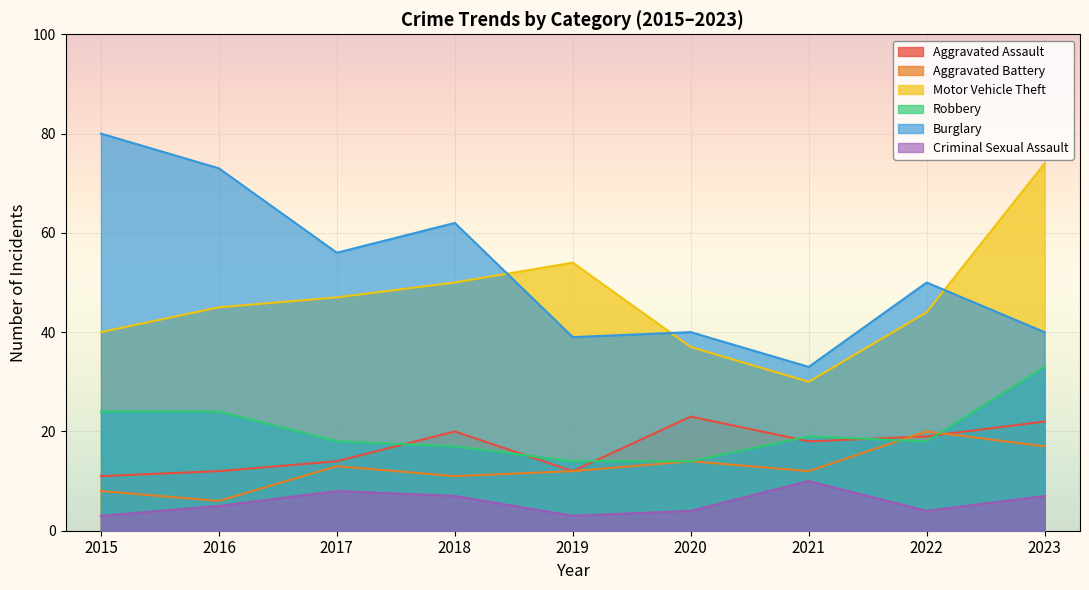

What is the sum of all Aggravated Battery values?

113